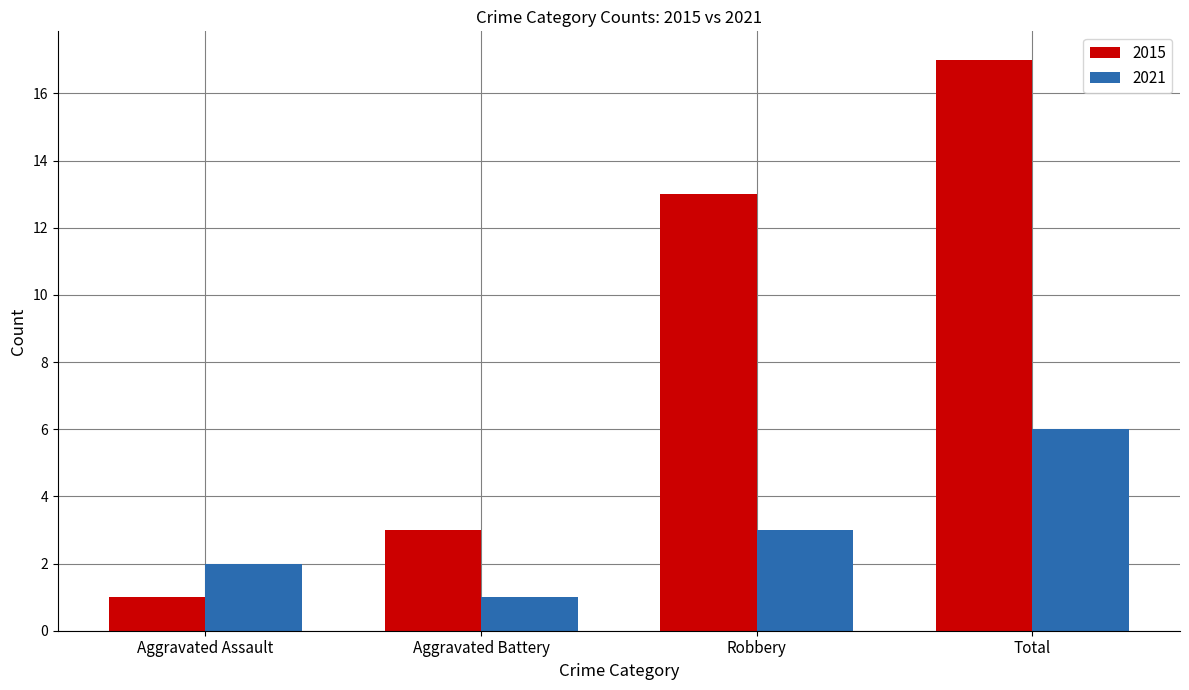

What is the minimum value for 2015?

1